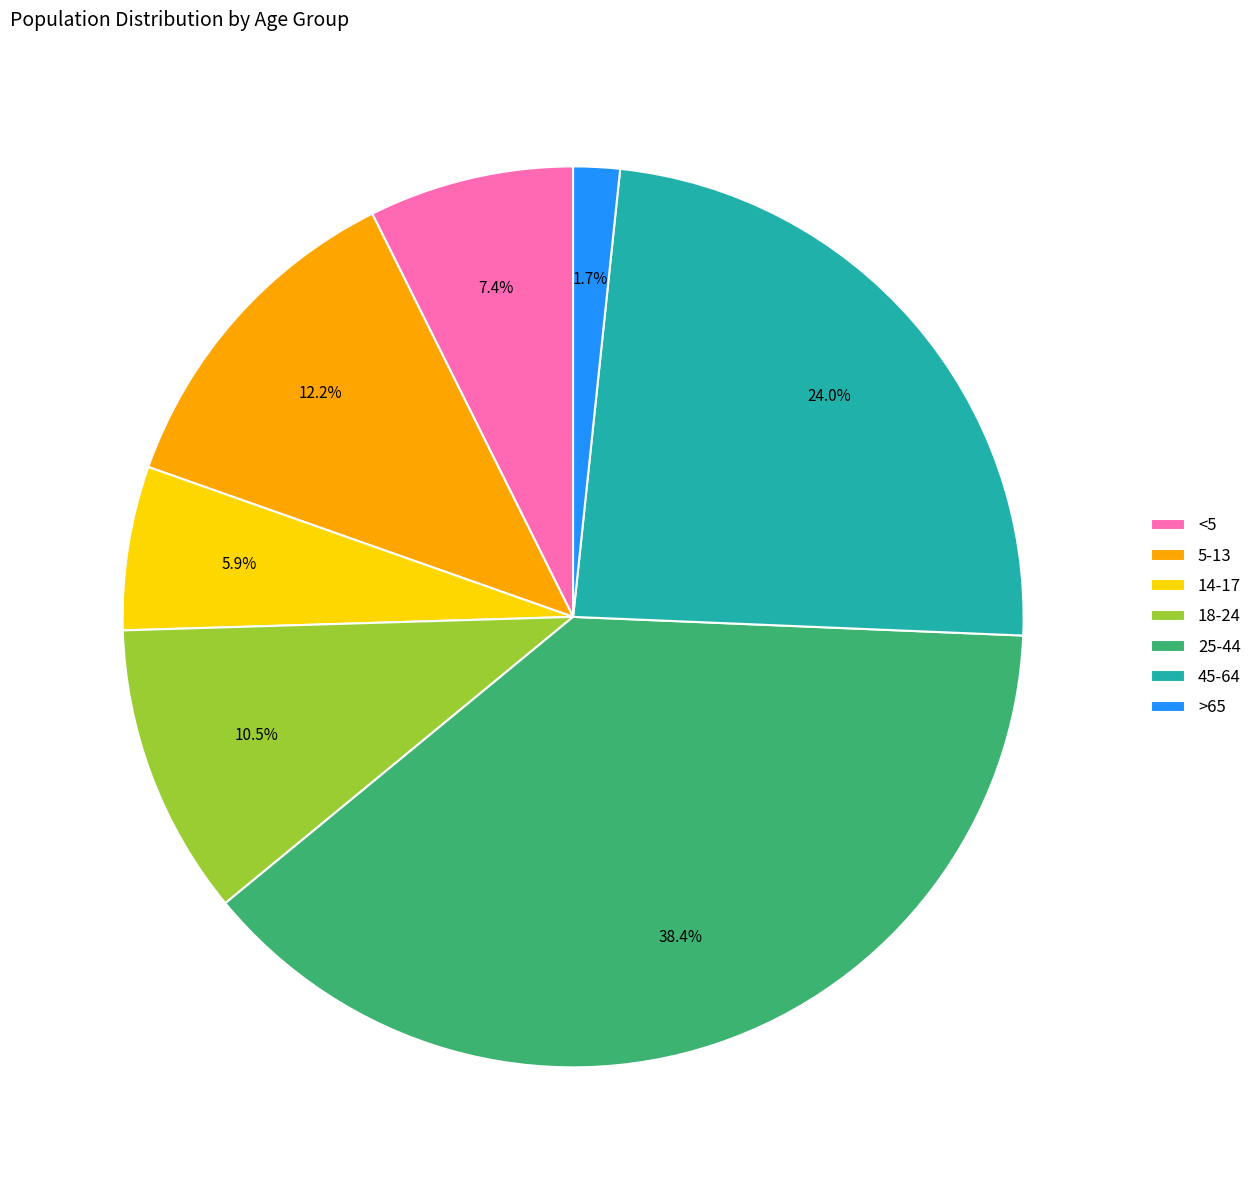

Is it true that 5-13 is 22% of the pie?

False